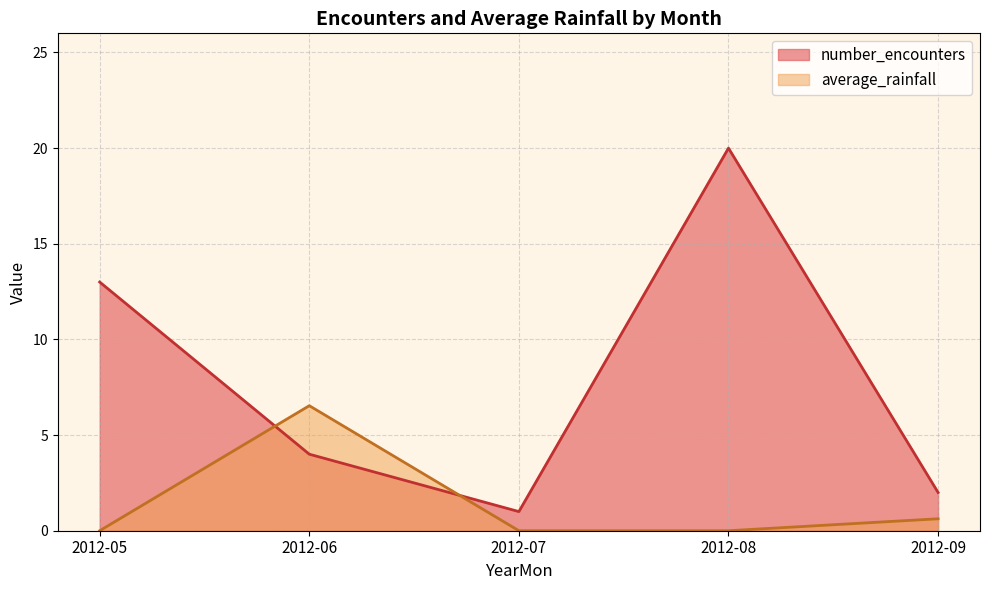

Is it true that number_encounters equals 4.0 at 2012-06?

True